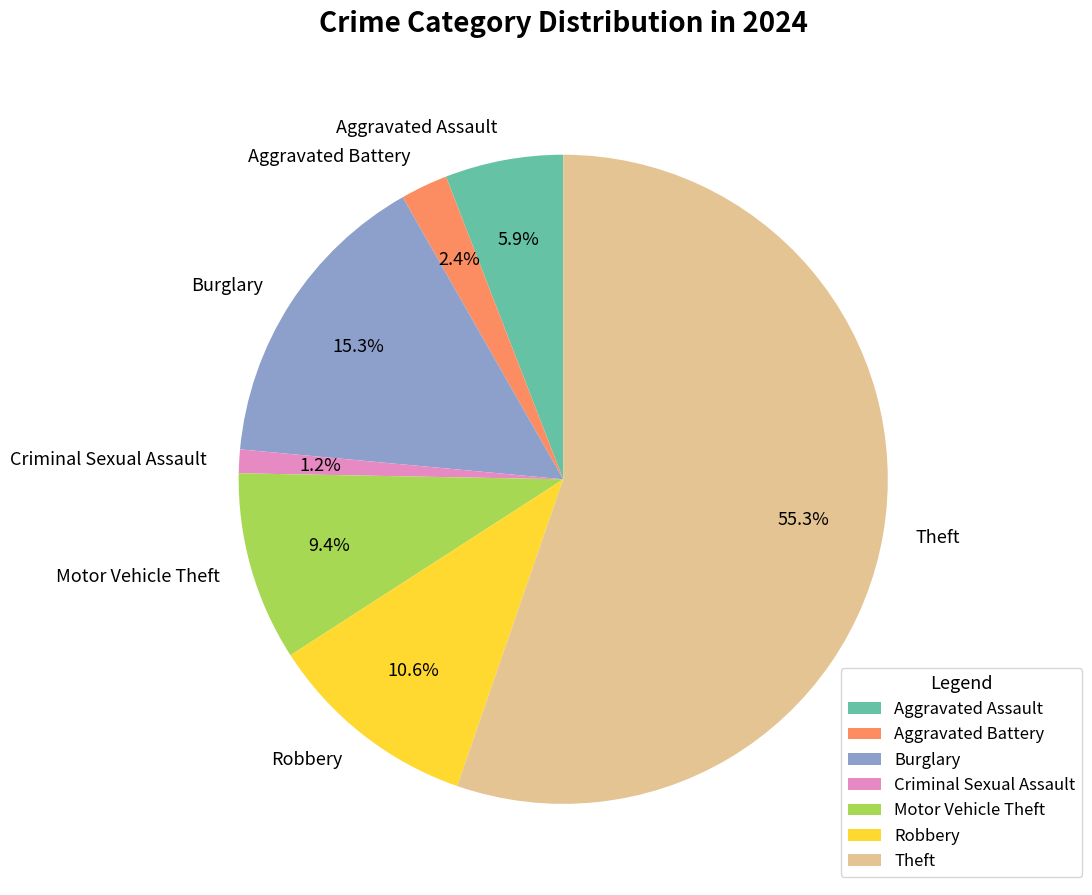

Is Theft the majority of the pie?

Yes